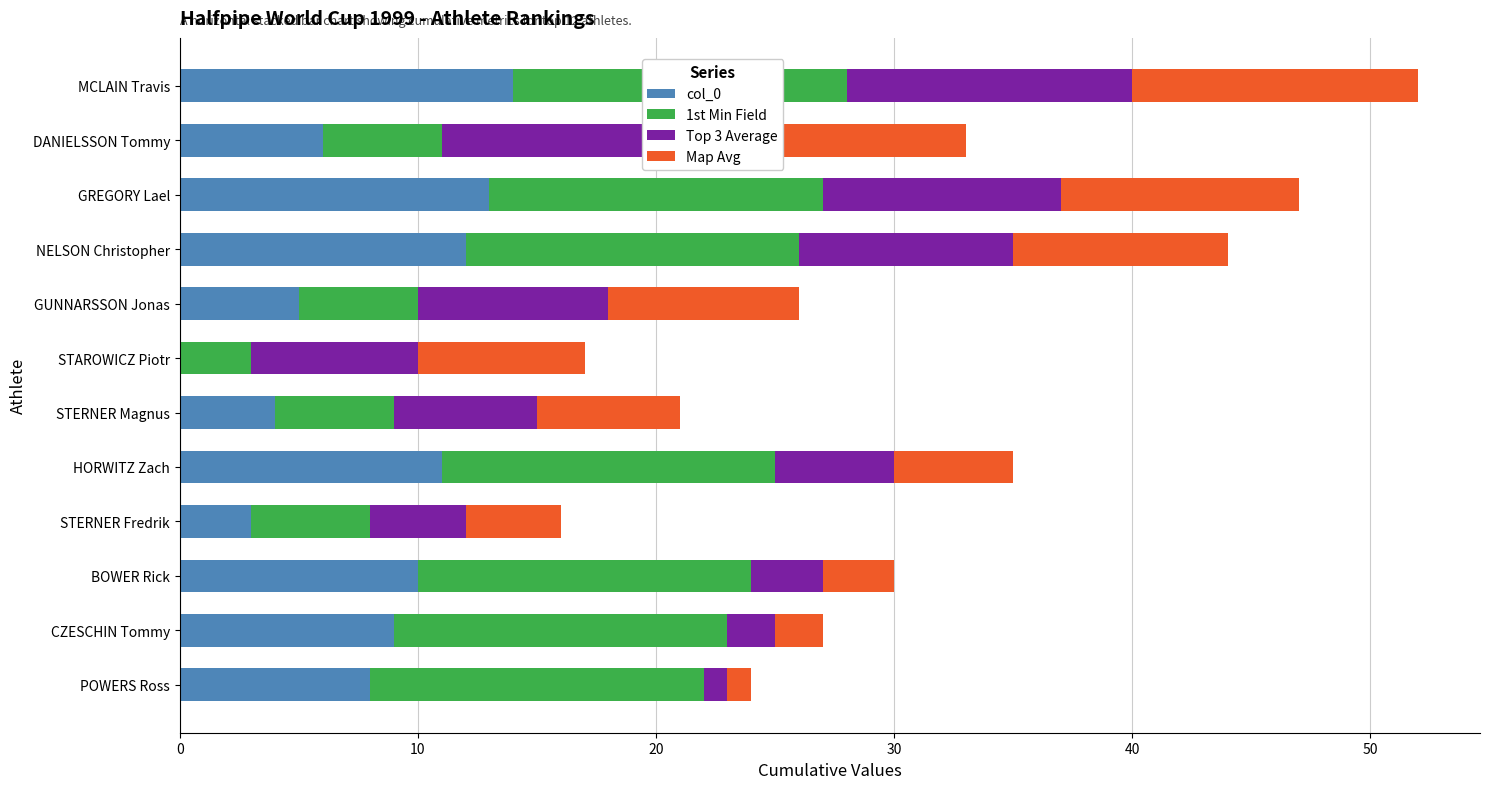

The col_0 series shows 11 at HORWITZ Zach. True or false?

True